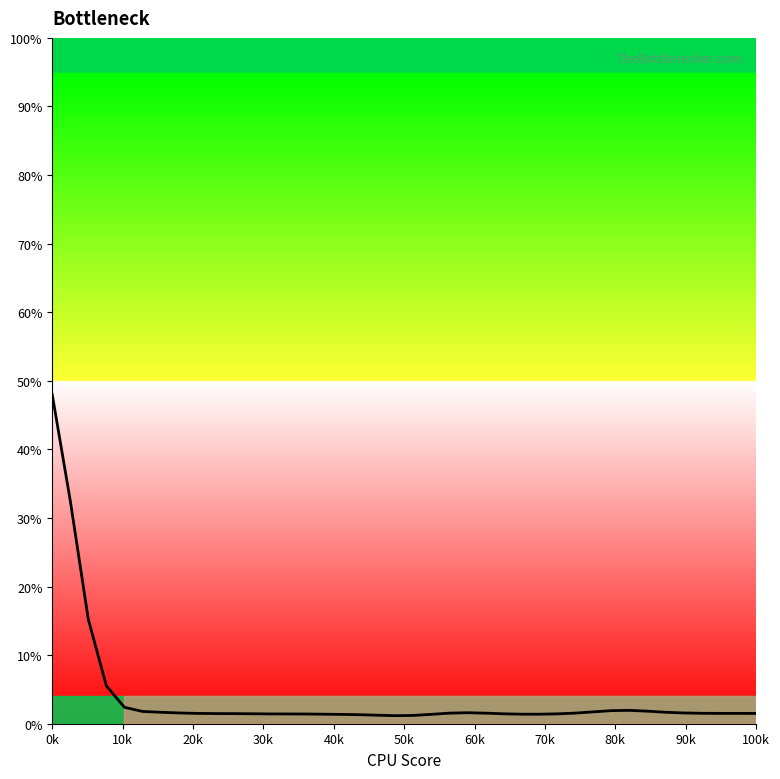

What is the difference between the maximum and minimum values?

46.8